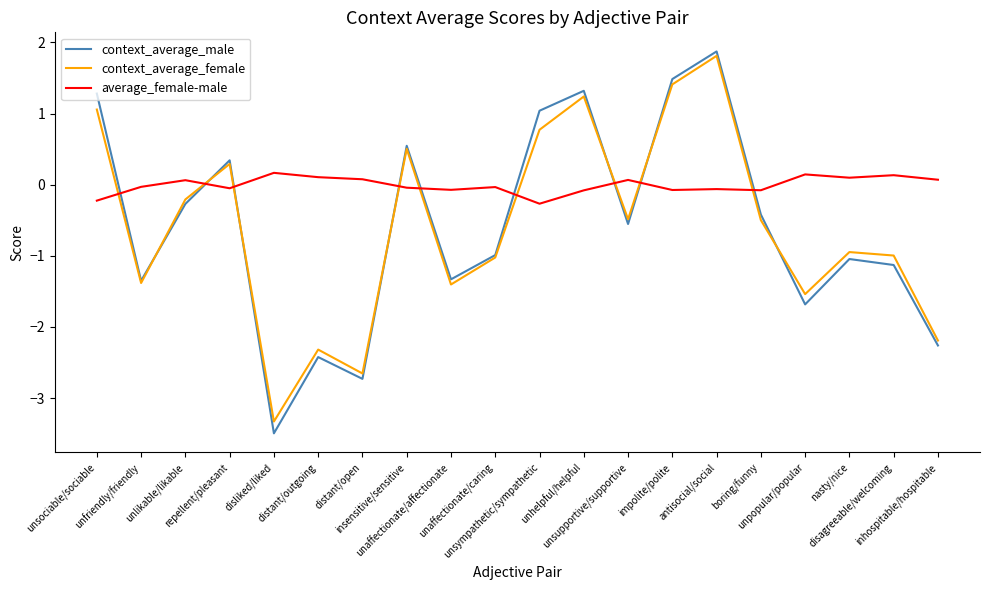

What position from the left is boring/funny?

16